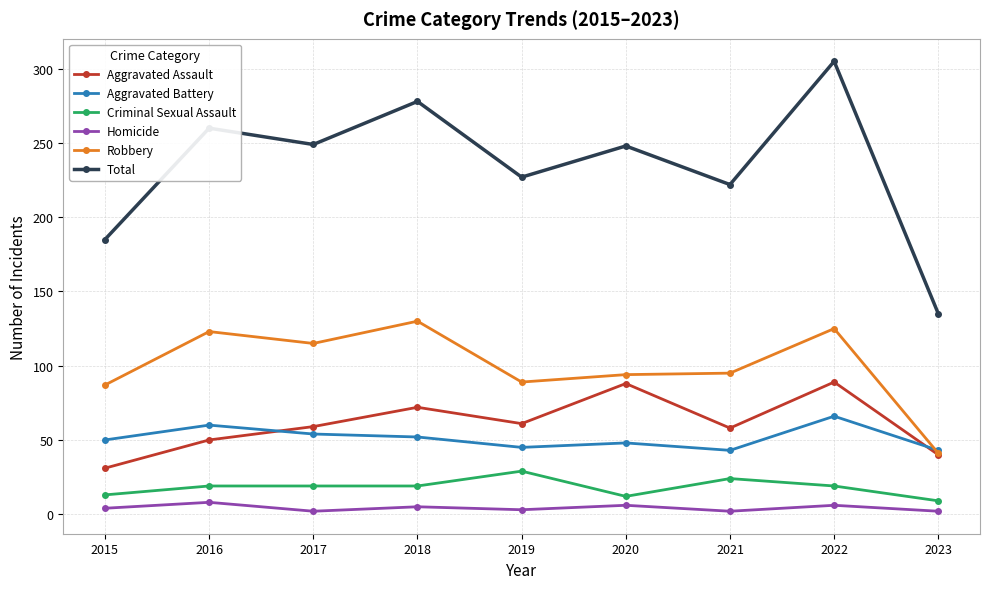

True or false: Aggravated Assault and Aggravated Battery intersect in this chart.

True